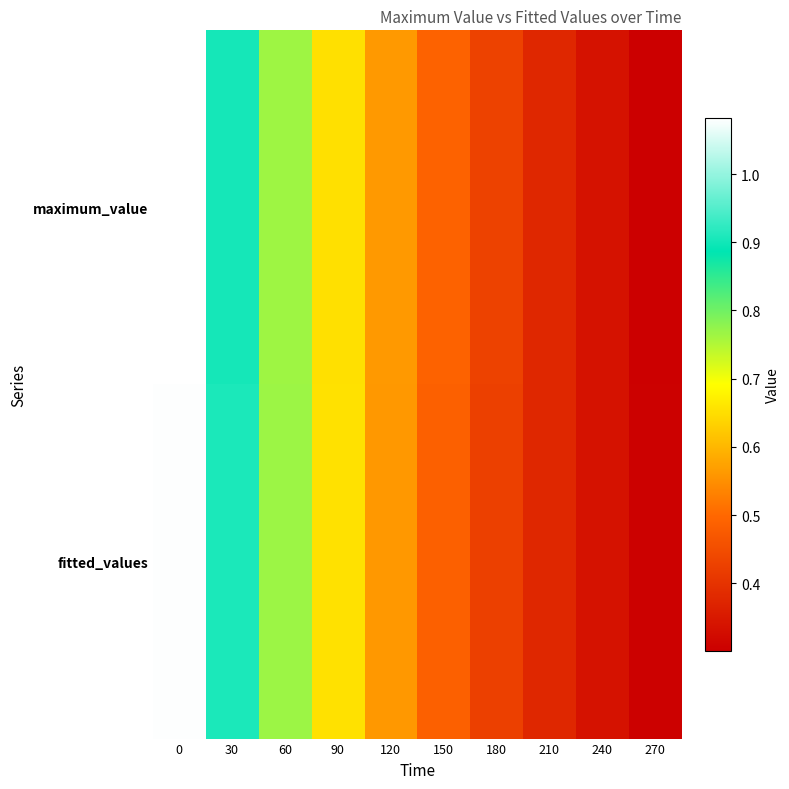

Which series has the largest total across all categories?

fitted_values